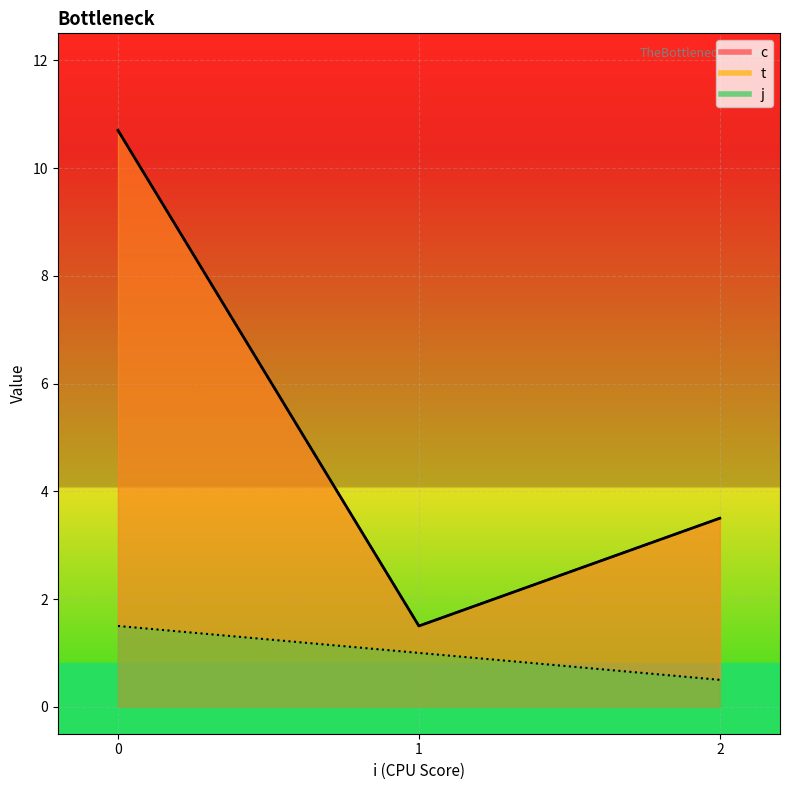

True or false: t has more than 1 points higher than both neighbors.

False